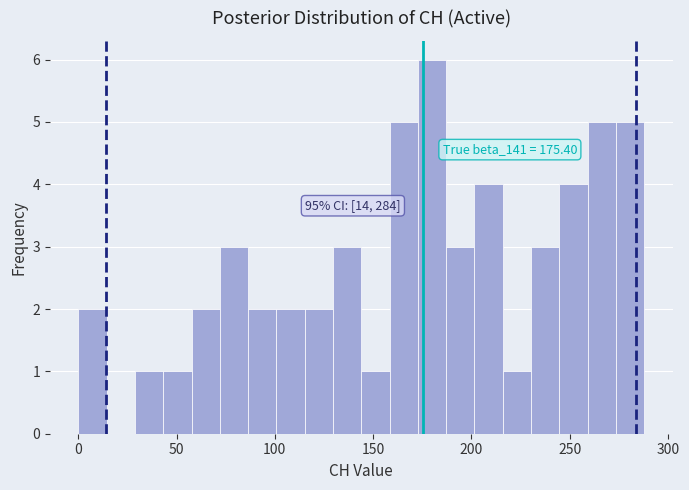

Around what value on the x-axis is the tallest bar? Give the approximate position of its centre, as read against the axis.

180